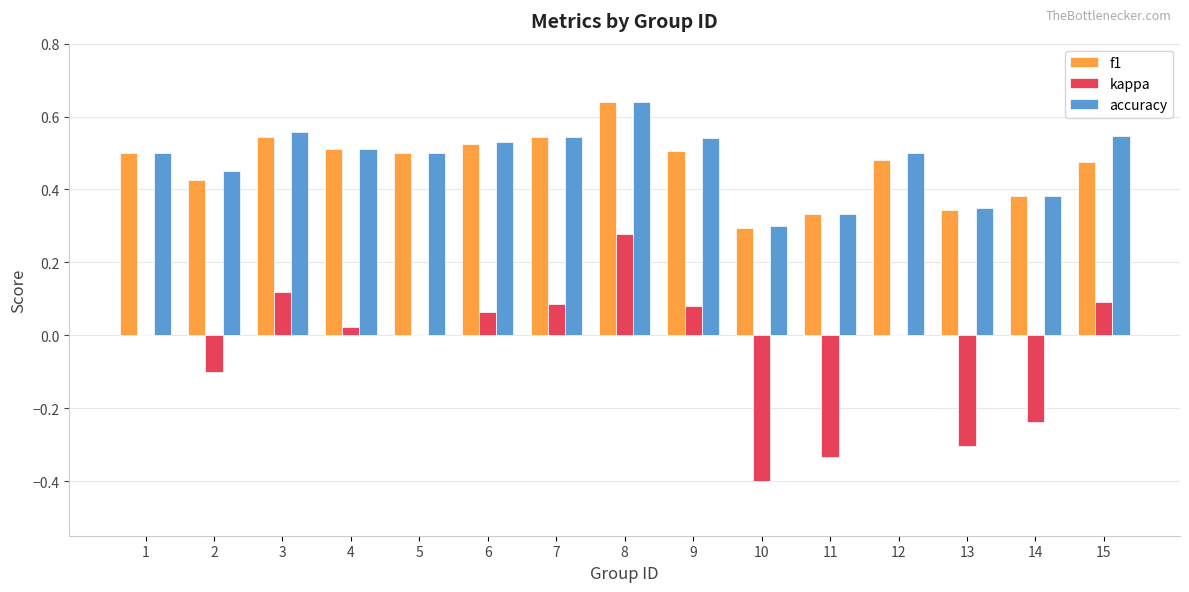

Which category has the highest value in the accuracy series?

8